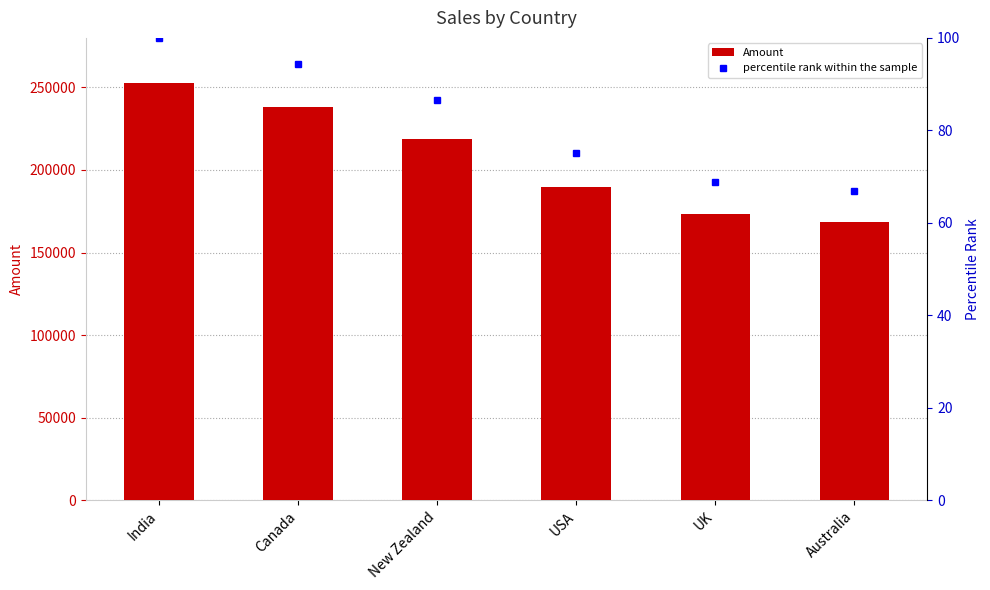

How many values in the percentile rank within the sample series are below 86?

3